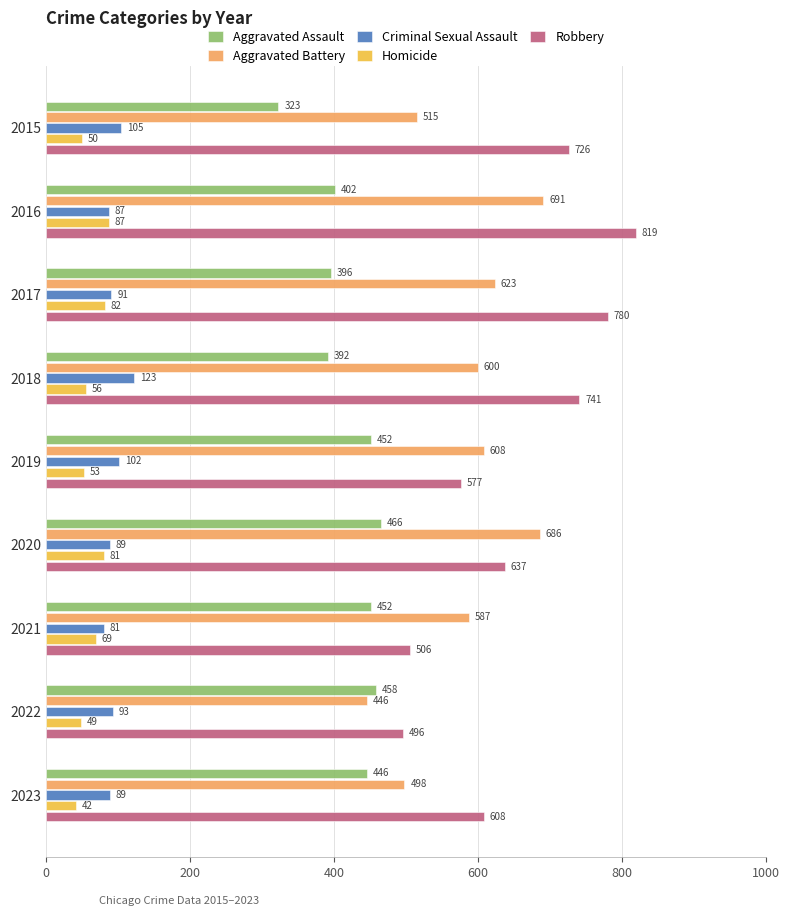

Rank the series by their maximum value, from lowest to highest.

Homicide, Criminal Sexual Assault, Aggravated Assault, Aggravated Battery, Robbery